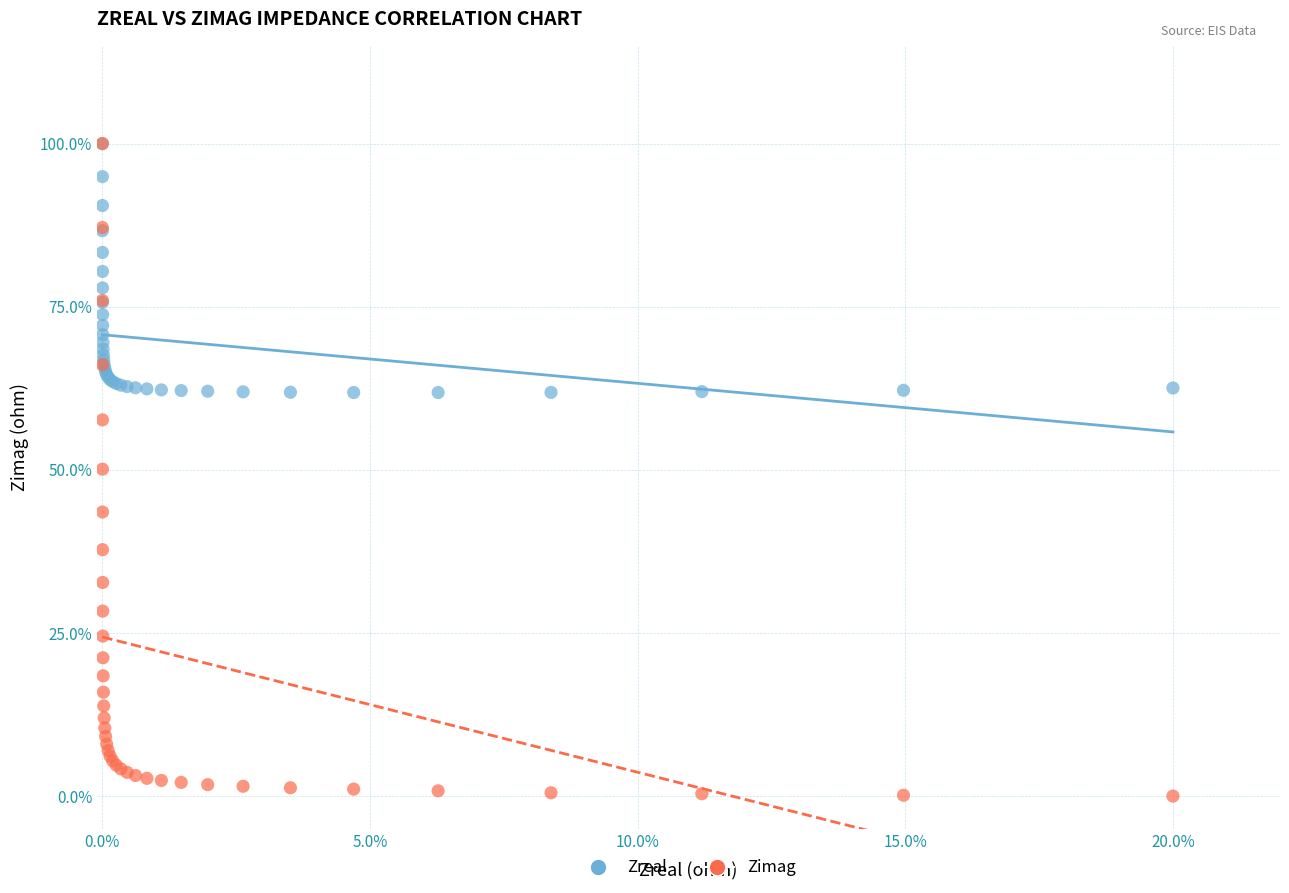

What are all the series names shown in the legend?

Zreal, Zimag